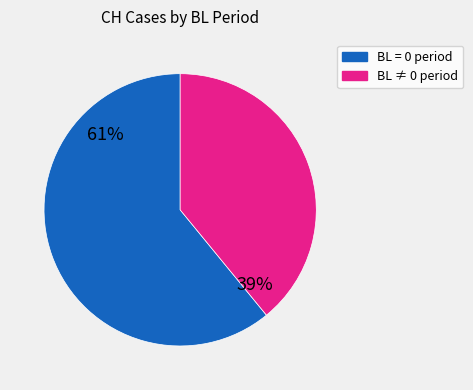

To the nearest percent, what is the average slice percentage?

50%